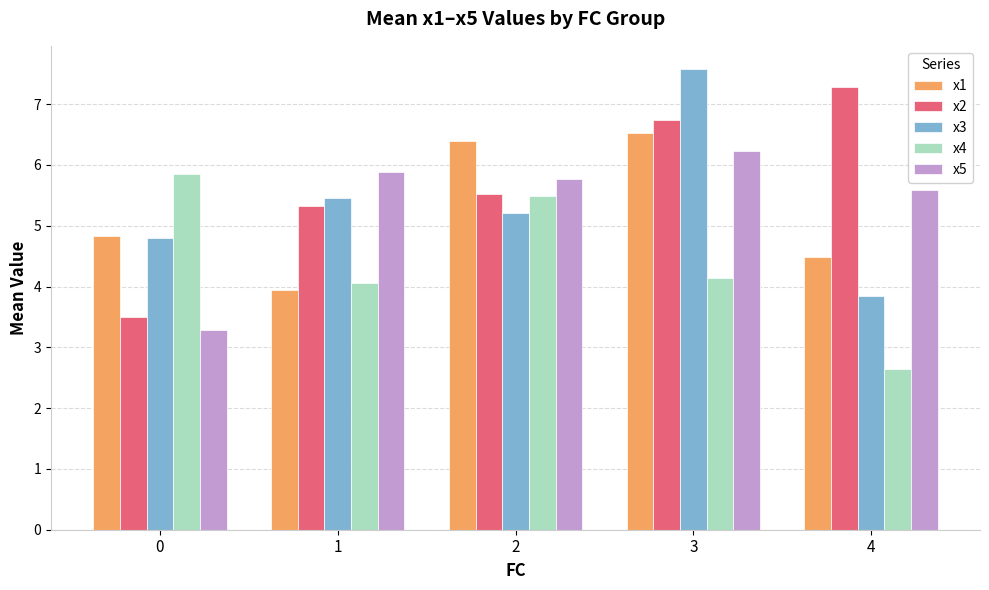

What is the average value of the x2 series?

5.7